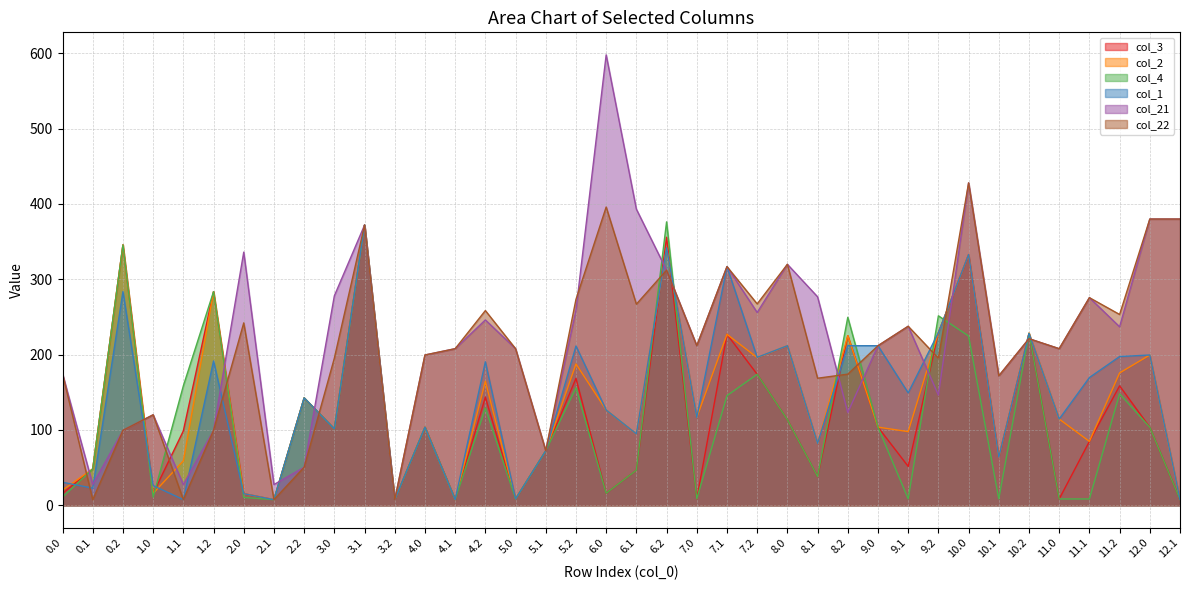

At 5.2, list the series in order from largest to smallest.

col_22, col_21, col_1, col_2, col_3, col_4